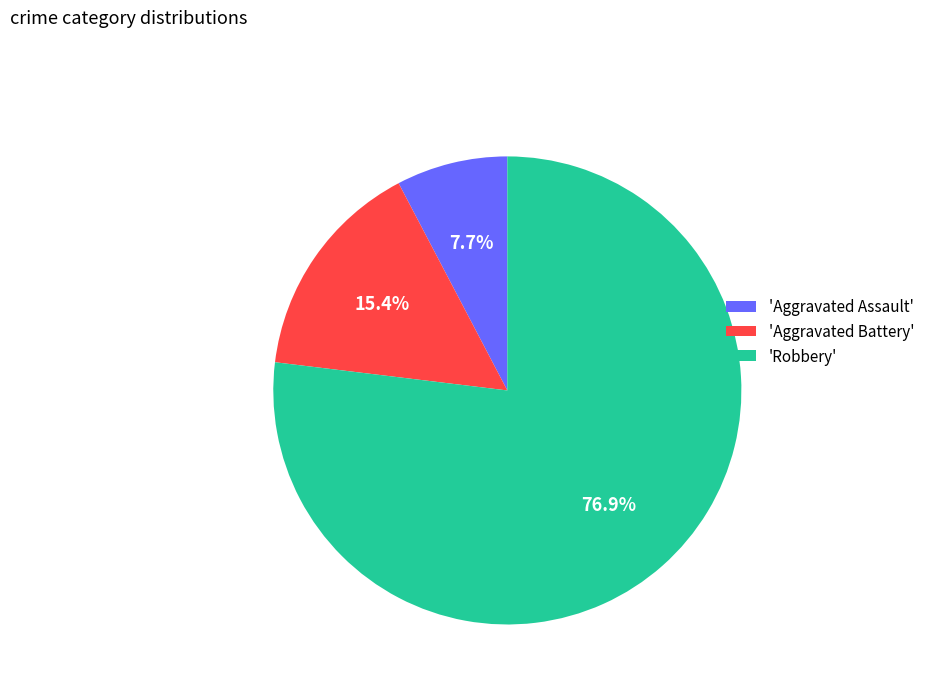

Between 'Aggravated Assault' and 'Aggravated Battery', which is larger?

'Aggravated Battery'